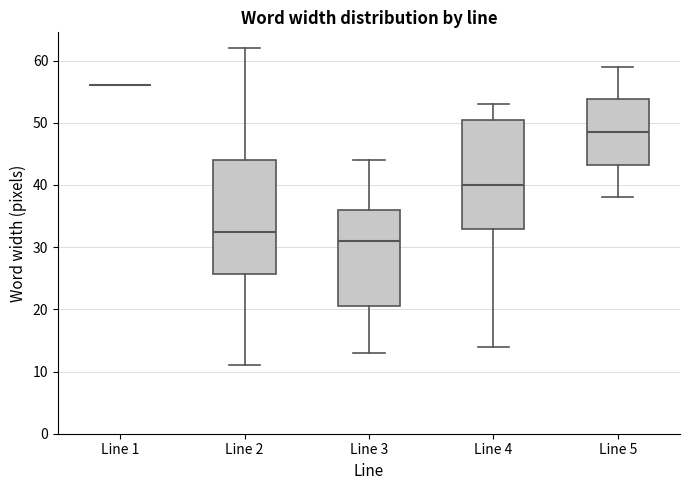

Where is the lower edge of the box for Line 4 on the y-axis? The values are not printed on the chart, so give them approximately, as read against the axis.

33